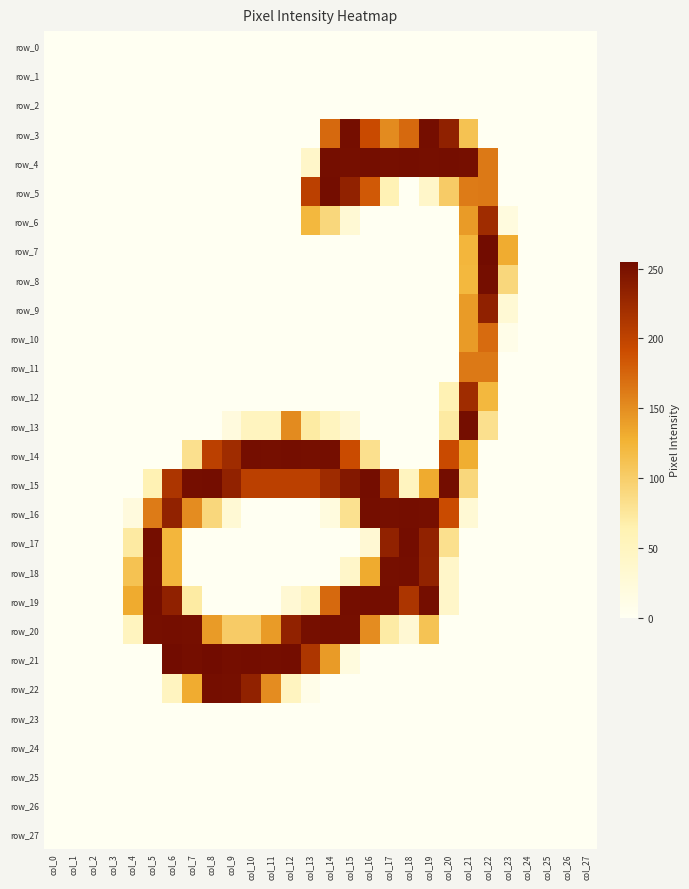

The value of row_16 at col_14 is 20. True or false?

True